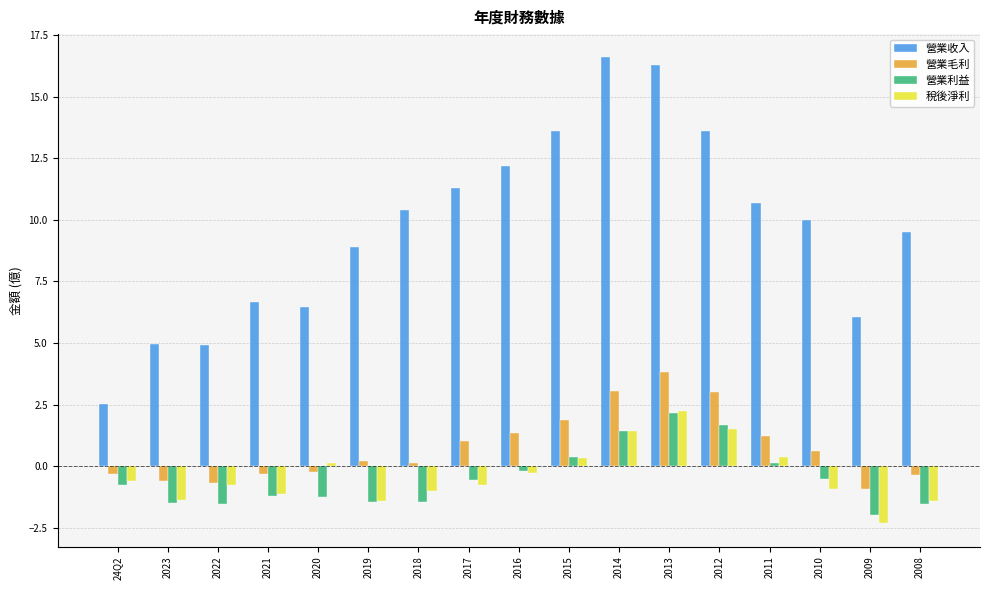

Which series has the widest spread of values?

營業收入